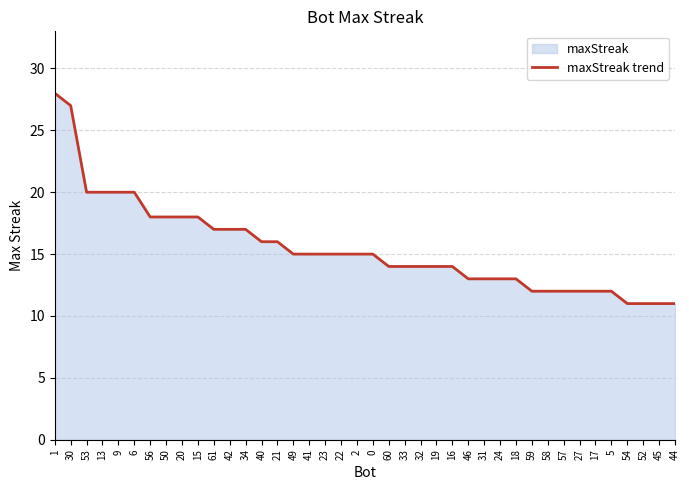

Count the number of data series in this chart.

1